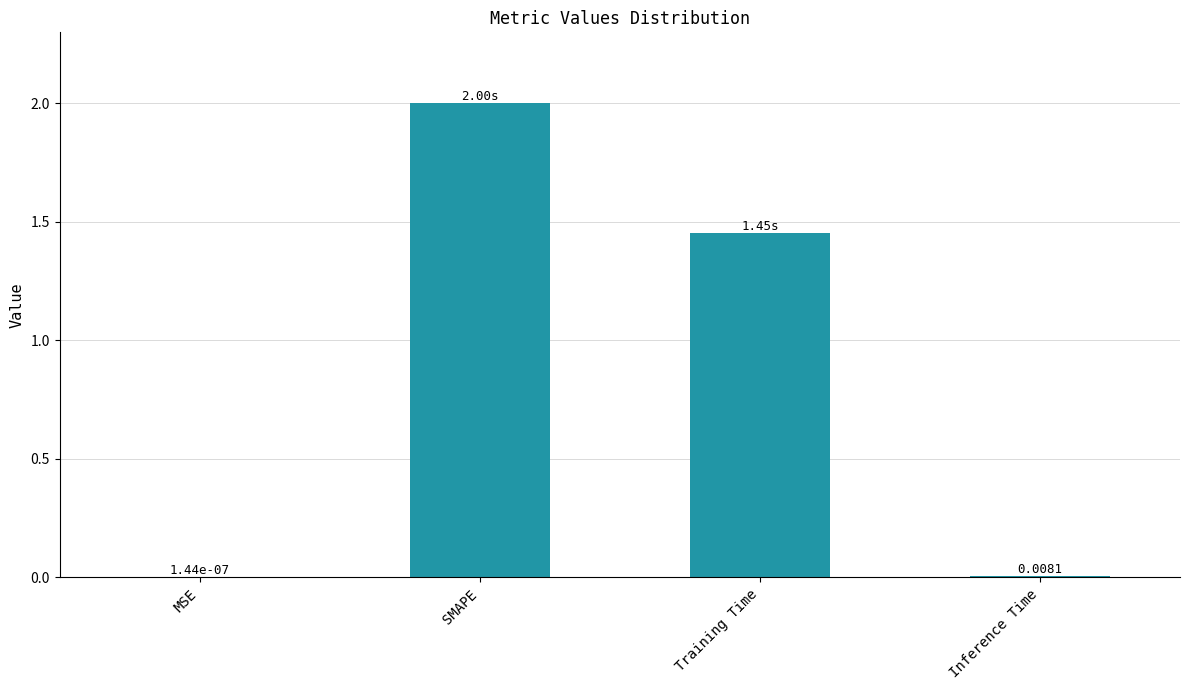

Between MSE and Inference Time, which is larger?

Inference Time